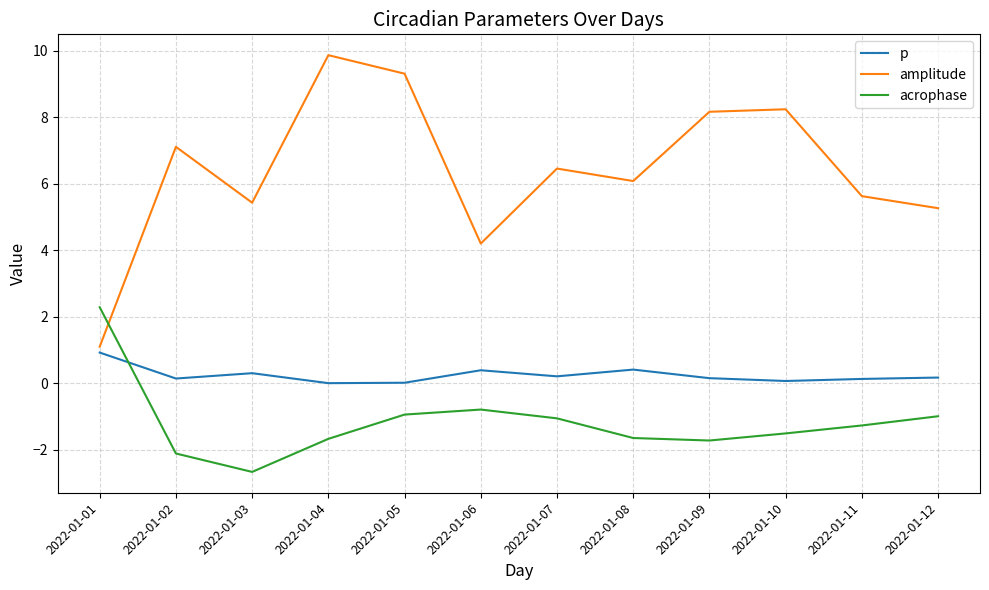

Which series has the widest spread of values?

amplitude